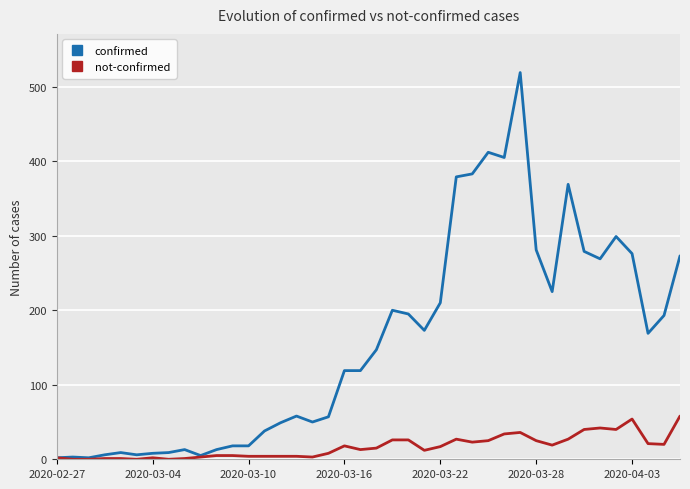

Rank the series by their average value, from highest to lowest.

confirmed, not-confirmed